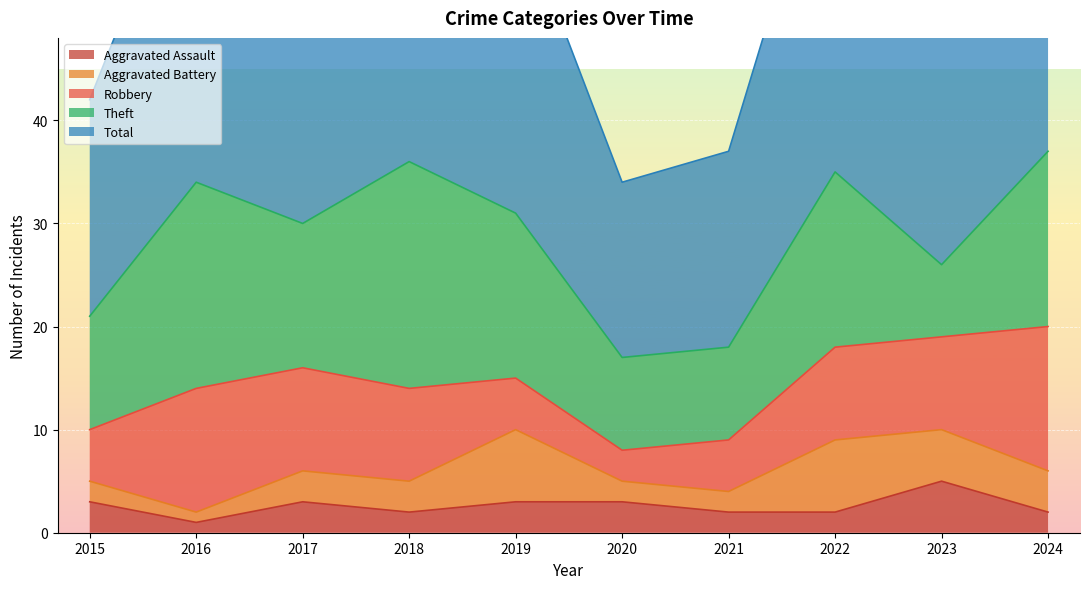

Between which two adjacent categories do Robbery and Theft first intersect?

2022 and 2023